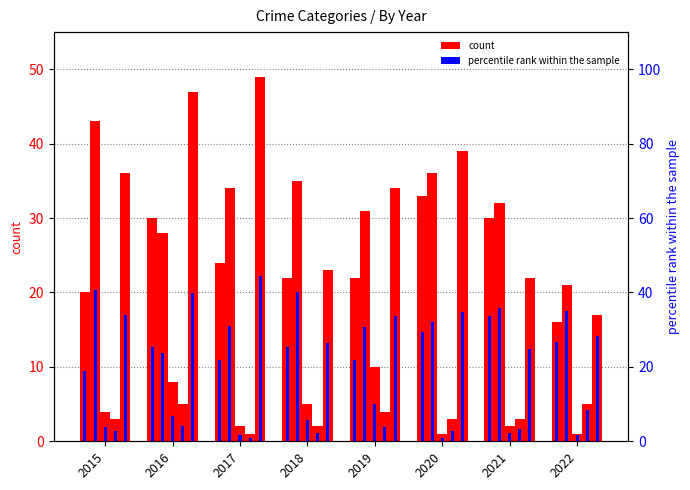

Read the Aggravated Assault value at 2020, to the nearest 5.

35